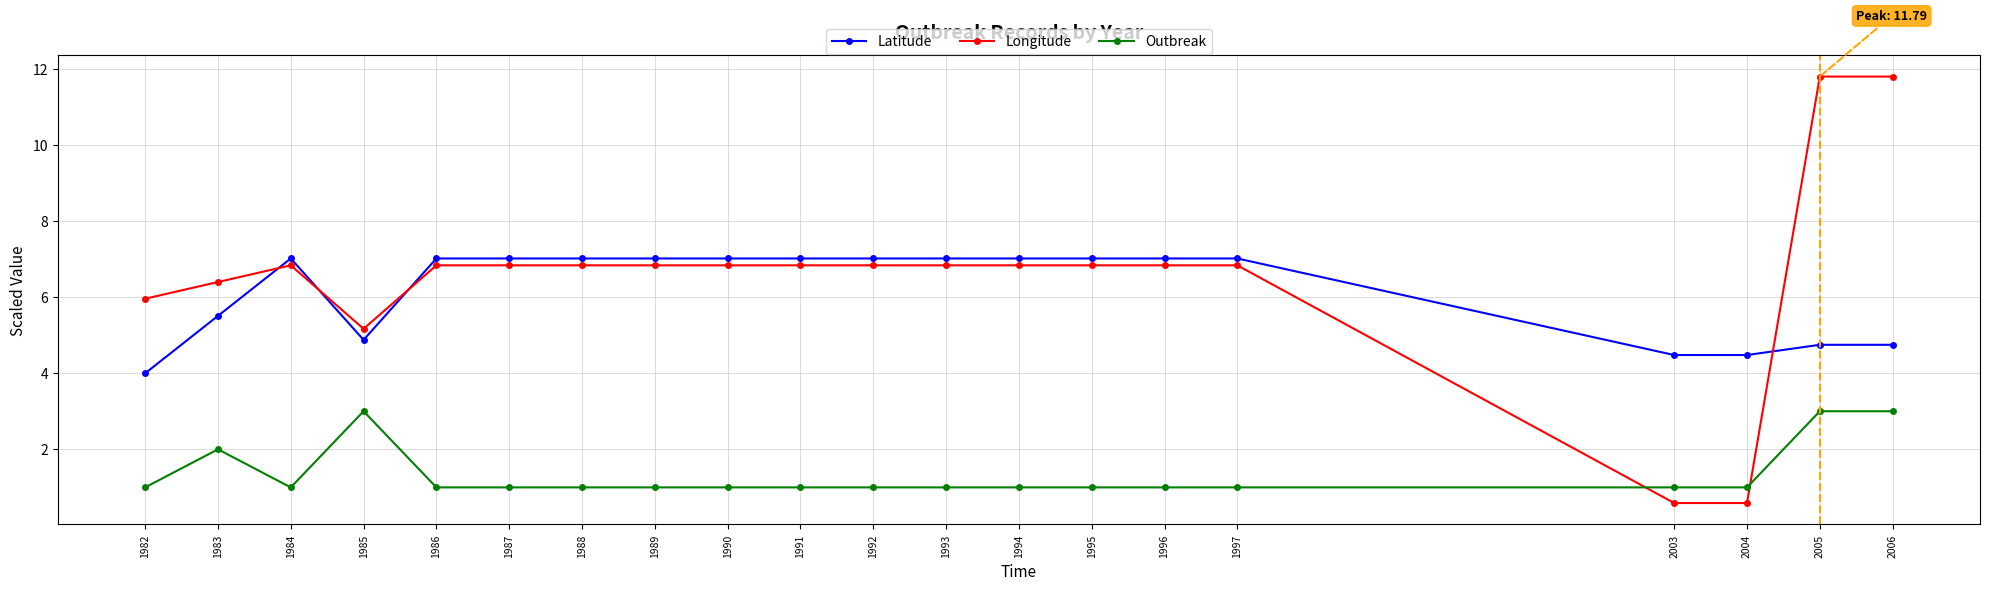

Is this an area chart (filled region under the line)?

No